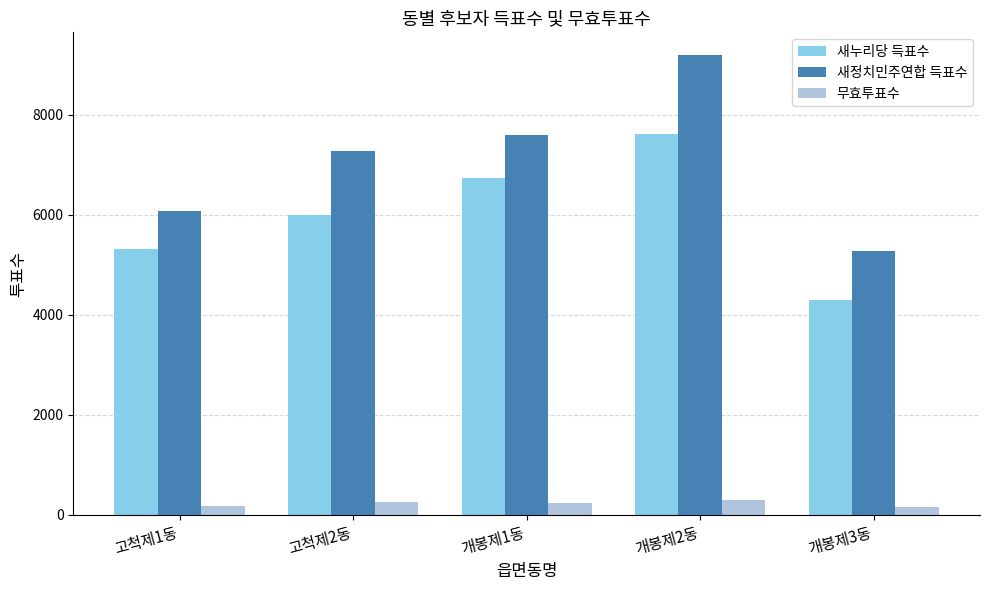

What is the difference between the maximum and minimum values in the 무효투표수 series?

145